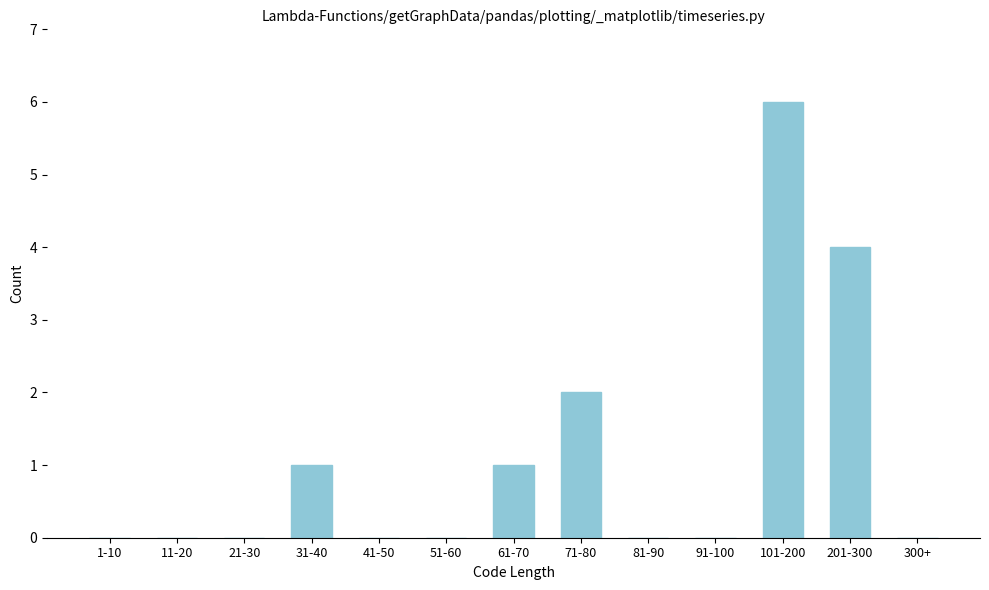

Reading left to right, transcribe all the data shown in this chart.

1-10=0	11-20=0	21-30=0	31-40=1	41-50=0	51-60=0	61-70=1	71-80=2	81-90=0	91-100=0	101-200=6	201-300=4	300+=0